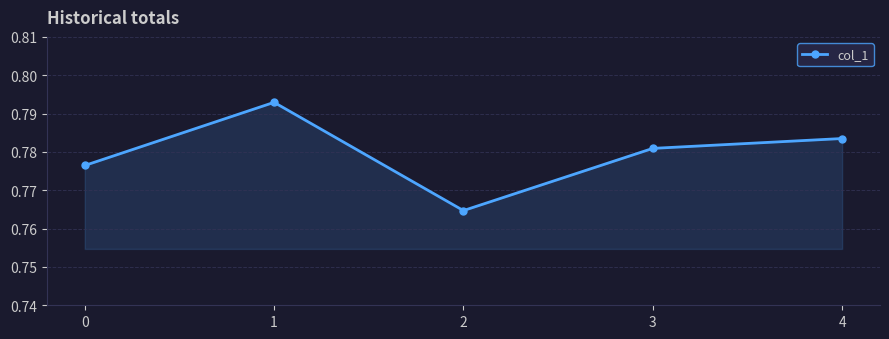

List the labels in order of value, smallest first.

2, 0, 3, 4, 1